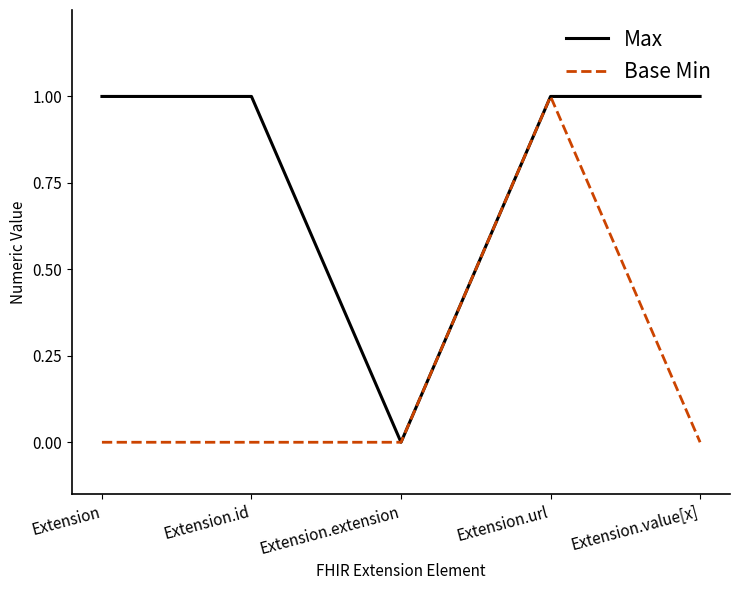

Is the value of Max at Extension greater than the value of Base Min at Extension?

Yes